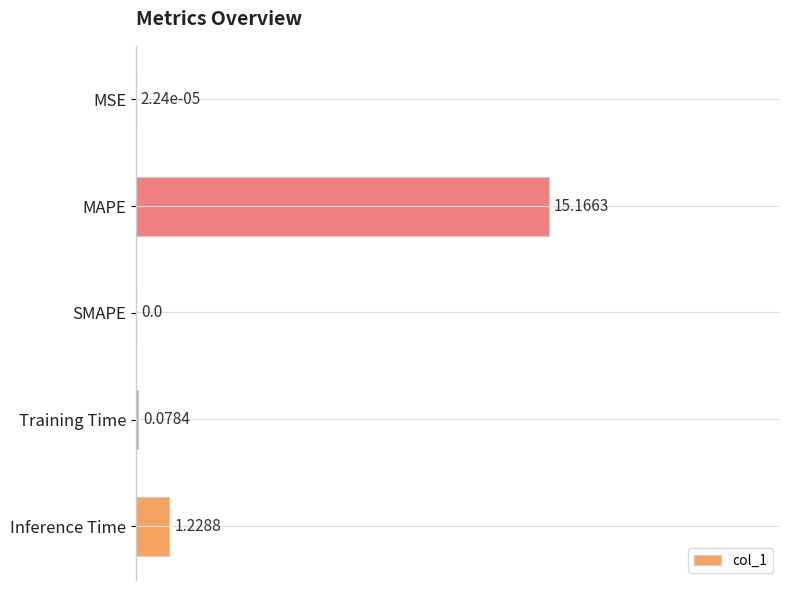

What is the sum of all values?

16.5